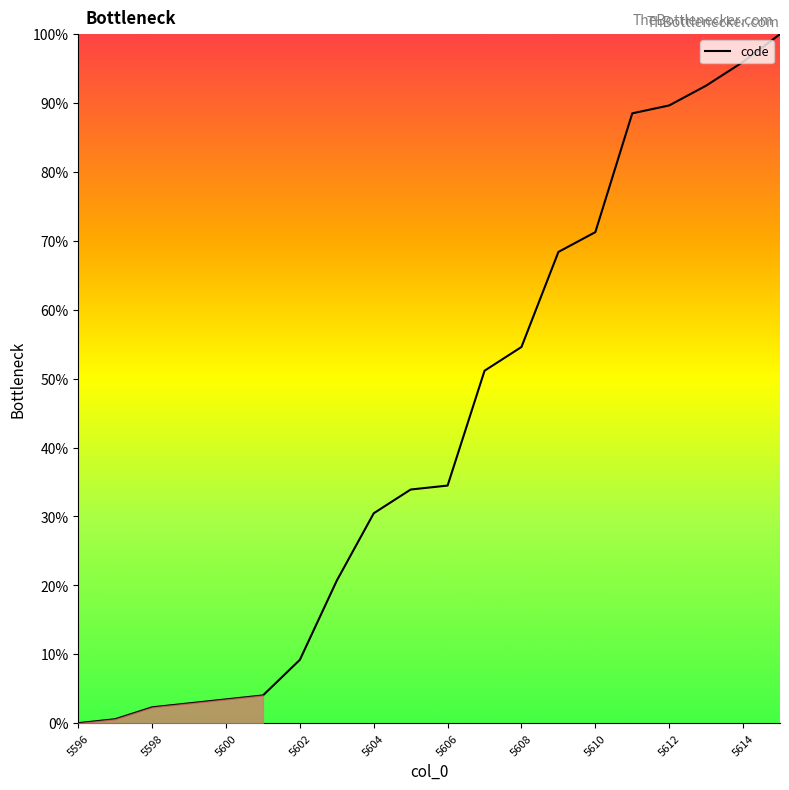

What is the difference between the maximum and minimum values?

100.0